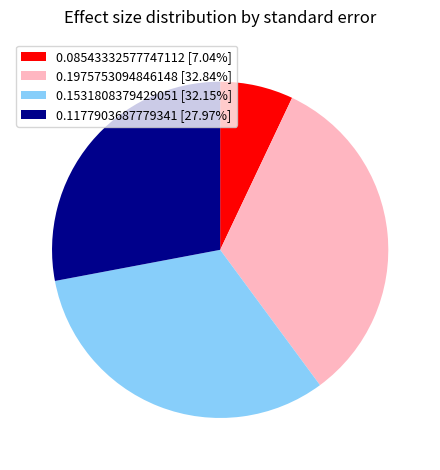

Does any single category account for the majority?

No